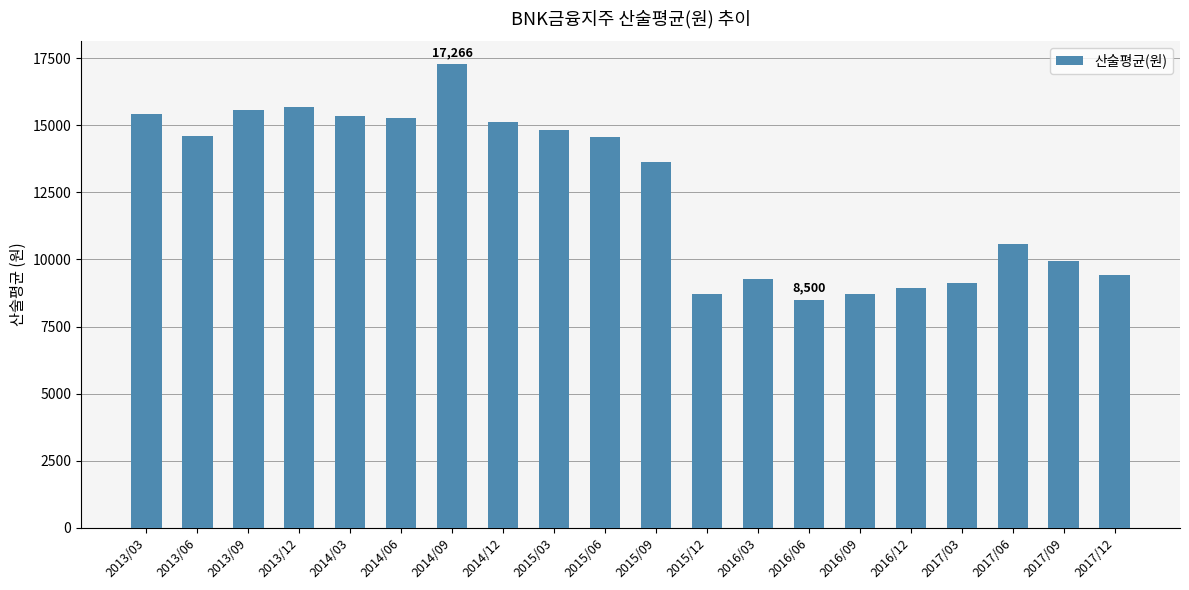

What is the sum of all values?

250401